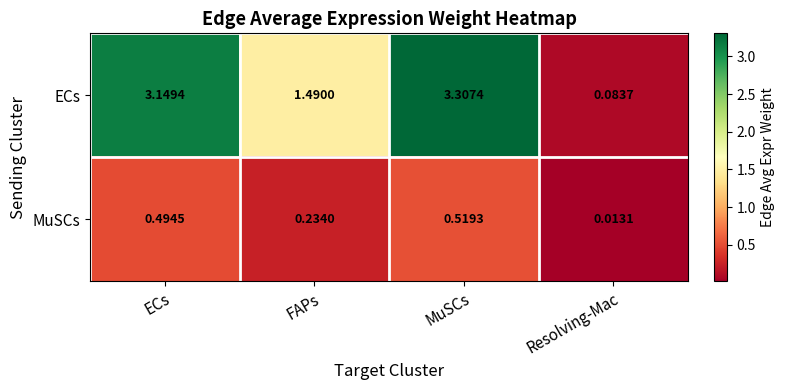

What is the greatest value displayed?

3.3